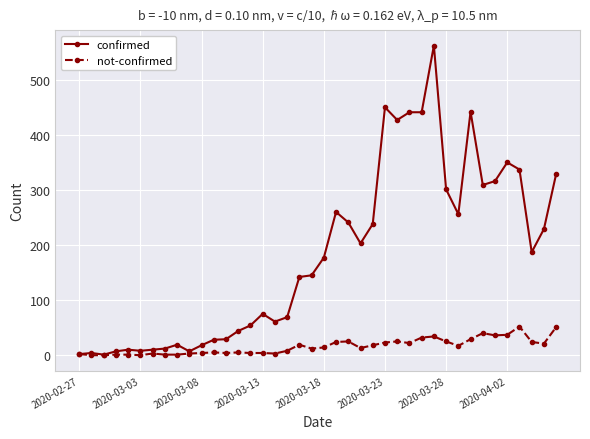

Rank the series by their maximum value, from highest to lowest.

confirmed, not-confirmed